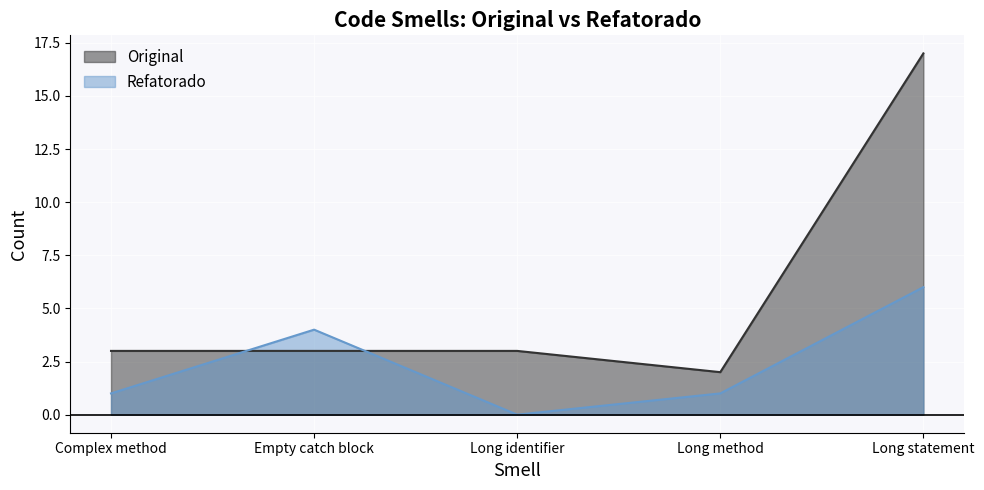

Which has a higher value, Long identifier or Long method?

Long identifier